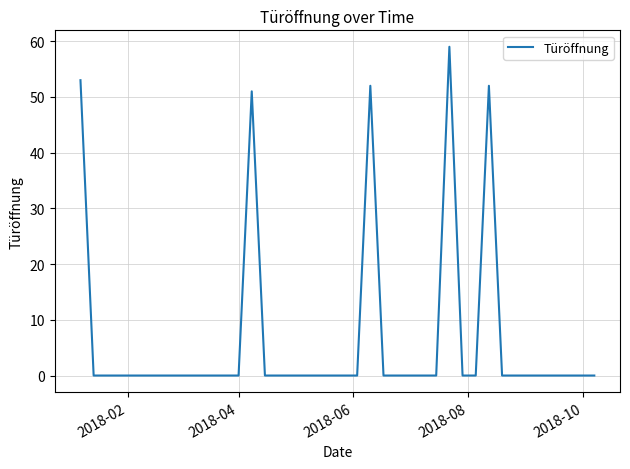

How many distinct data groups are displayed?

1